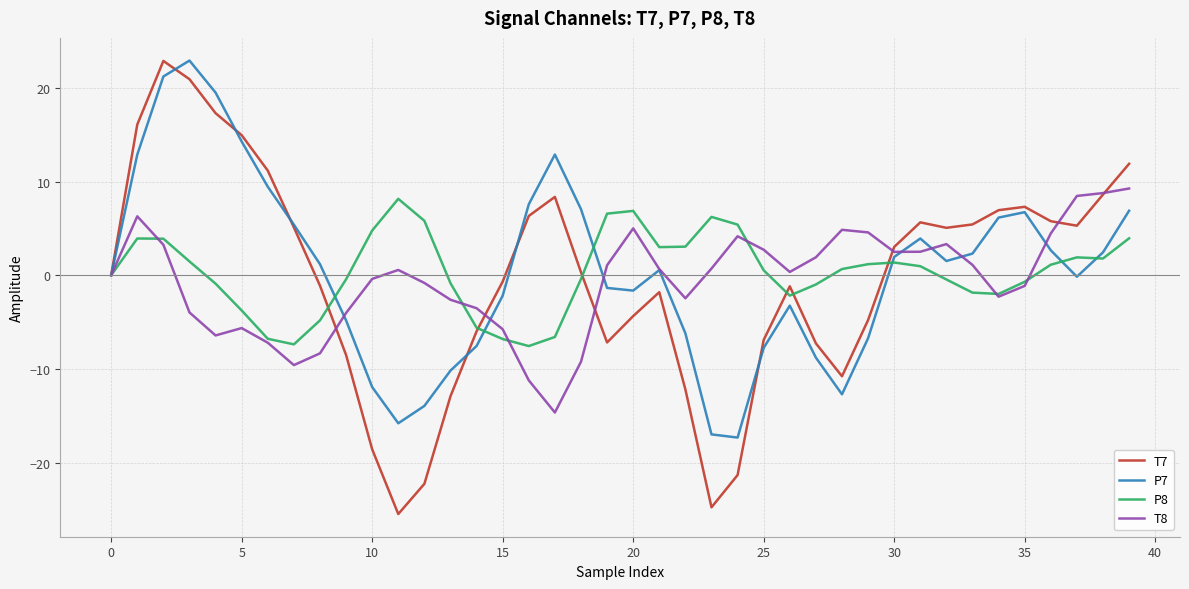

Which series has the widest spread of values?

T7